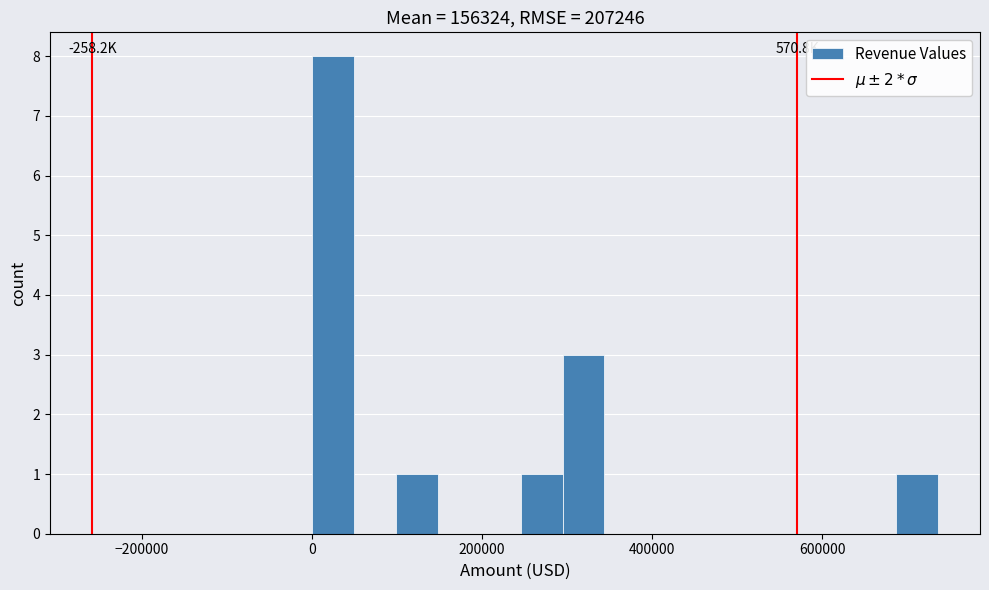

Around what value on the x-axis is the tallest bar? Give the approximate position of its centre, as read against the axis.

20000